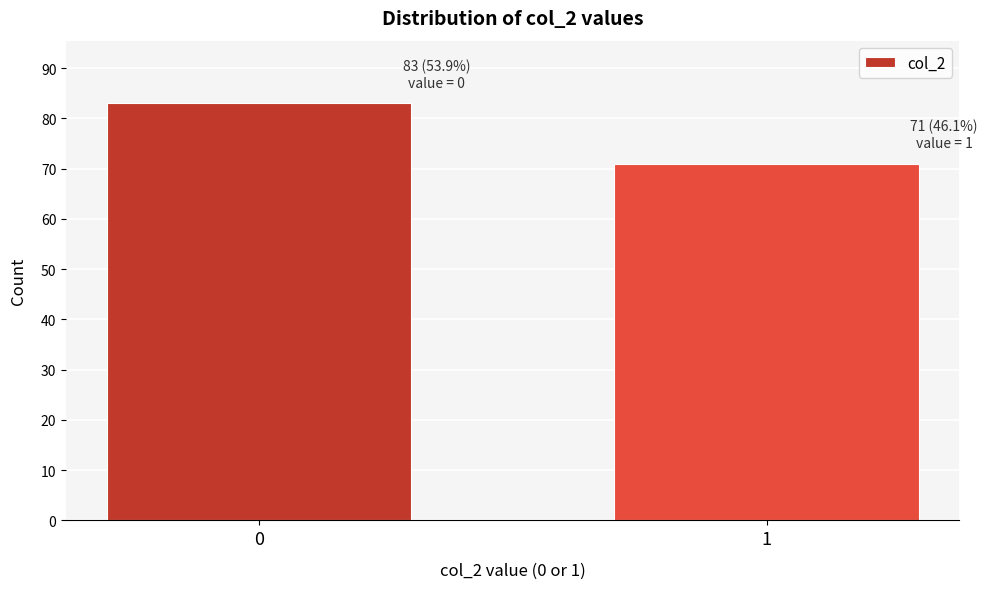

Reading left to right, extract all data points from this chart.

0=83	1=71